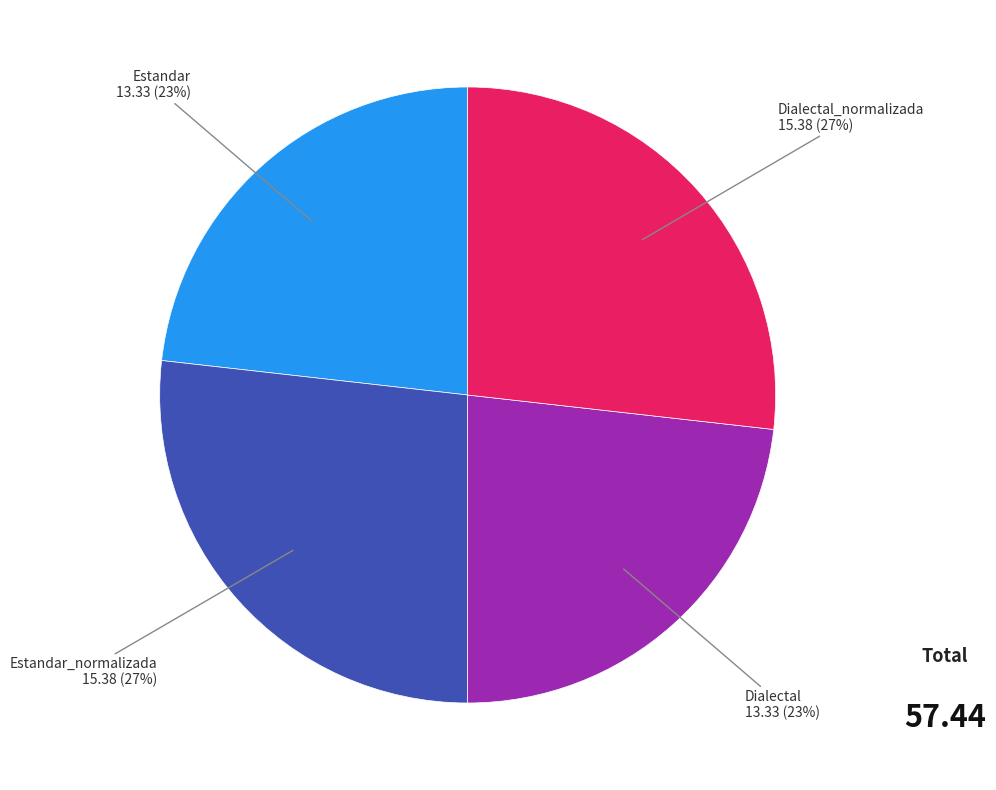

Is there a majority slice in this chart?

No